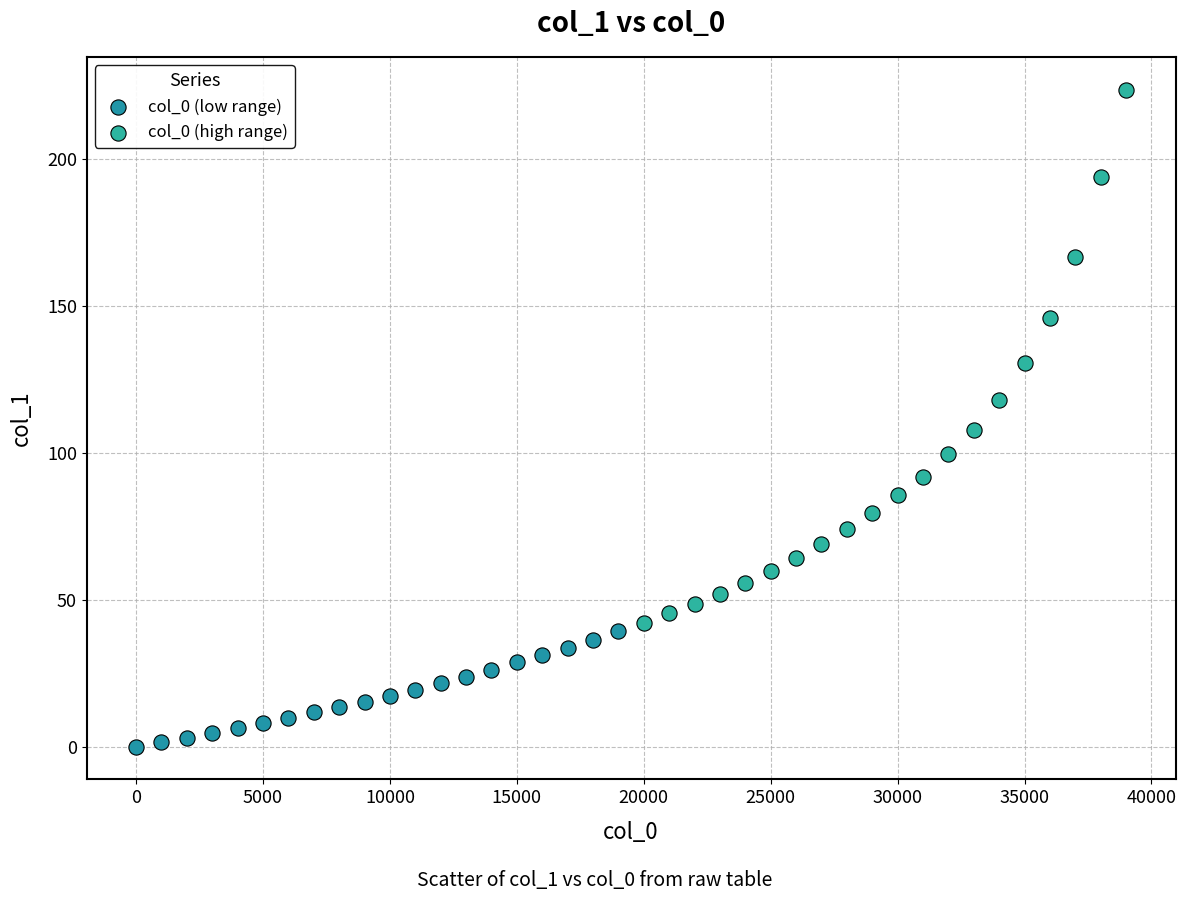

Which series contains the highest Y value?

col_0 (high range)